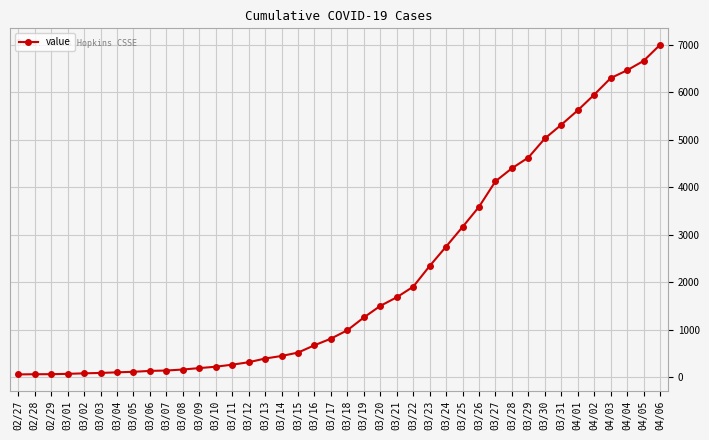

What is the ratio of the value at 03/16 to the value at 03/21?

0.4